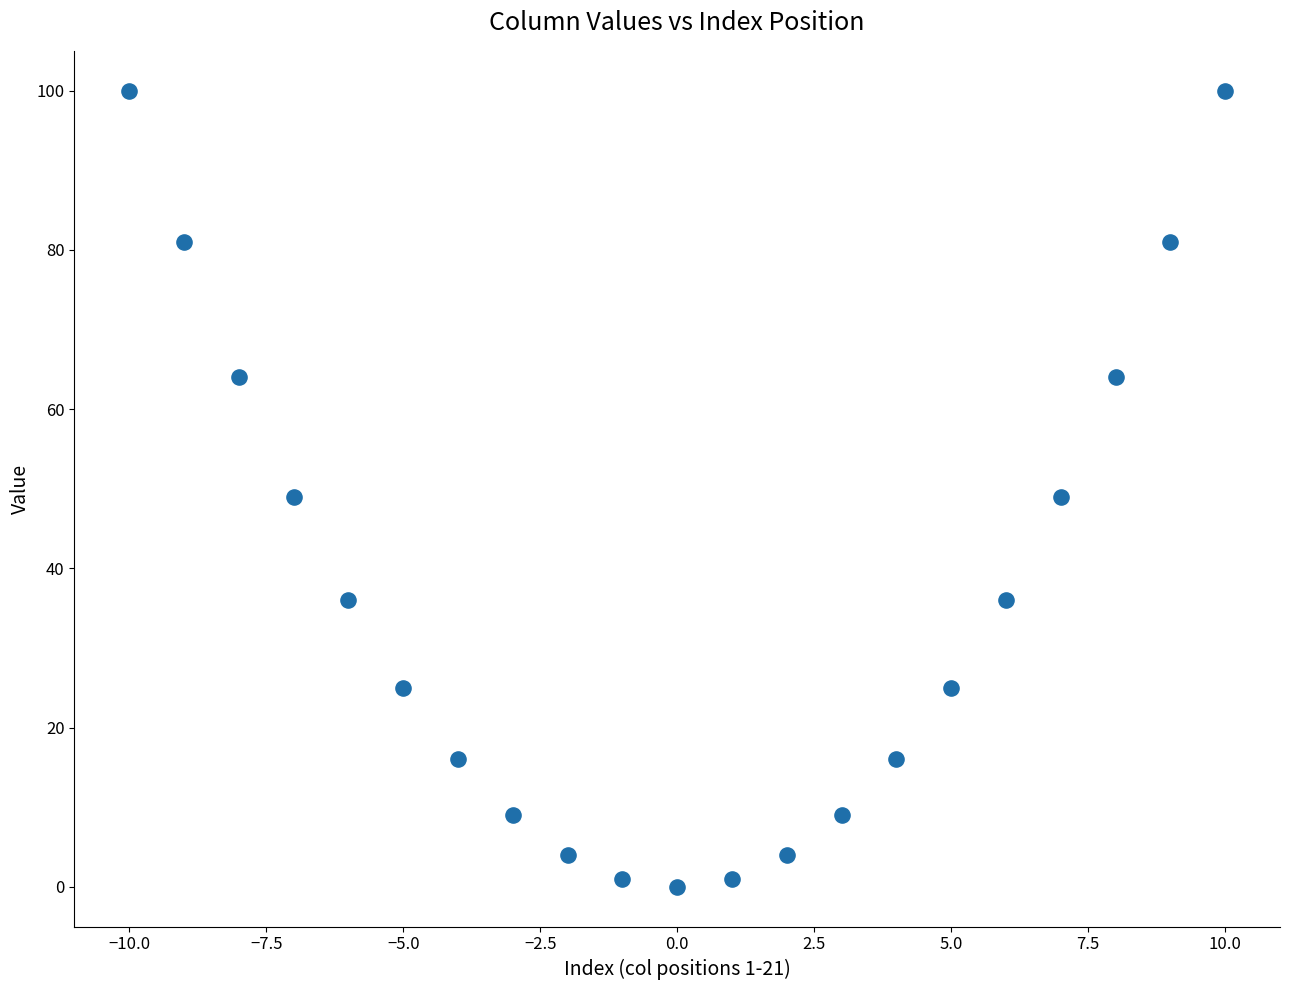

What is the range of X values (max minus min)?

20